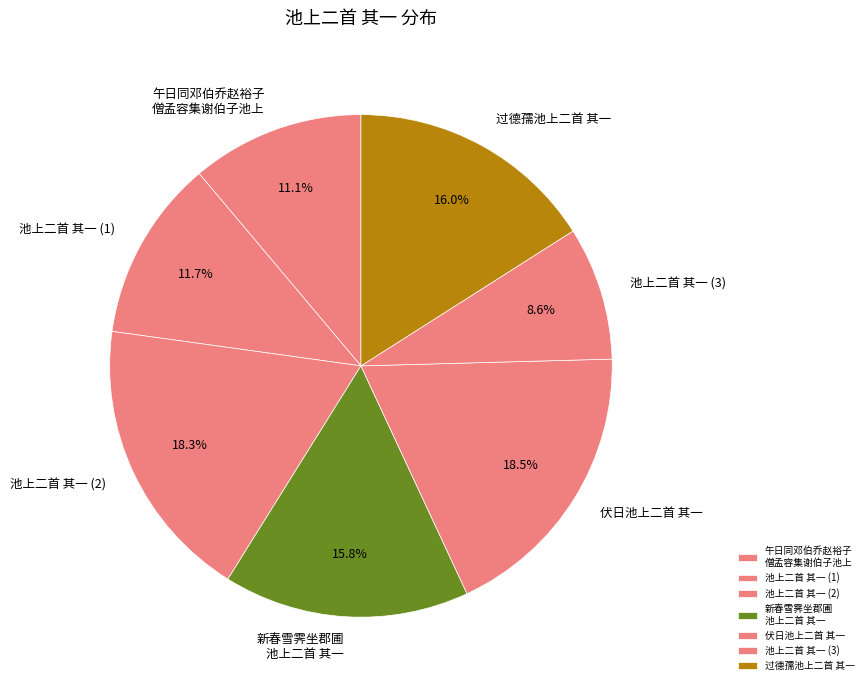

What is the ratio of the value at 伏日池上二首 其一 to the value at 池上二首 其一 (3)?

2.2